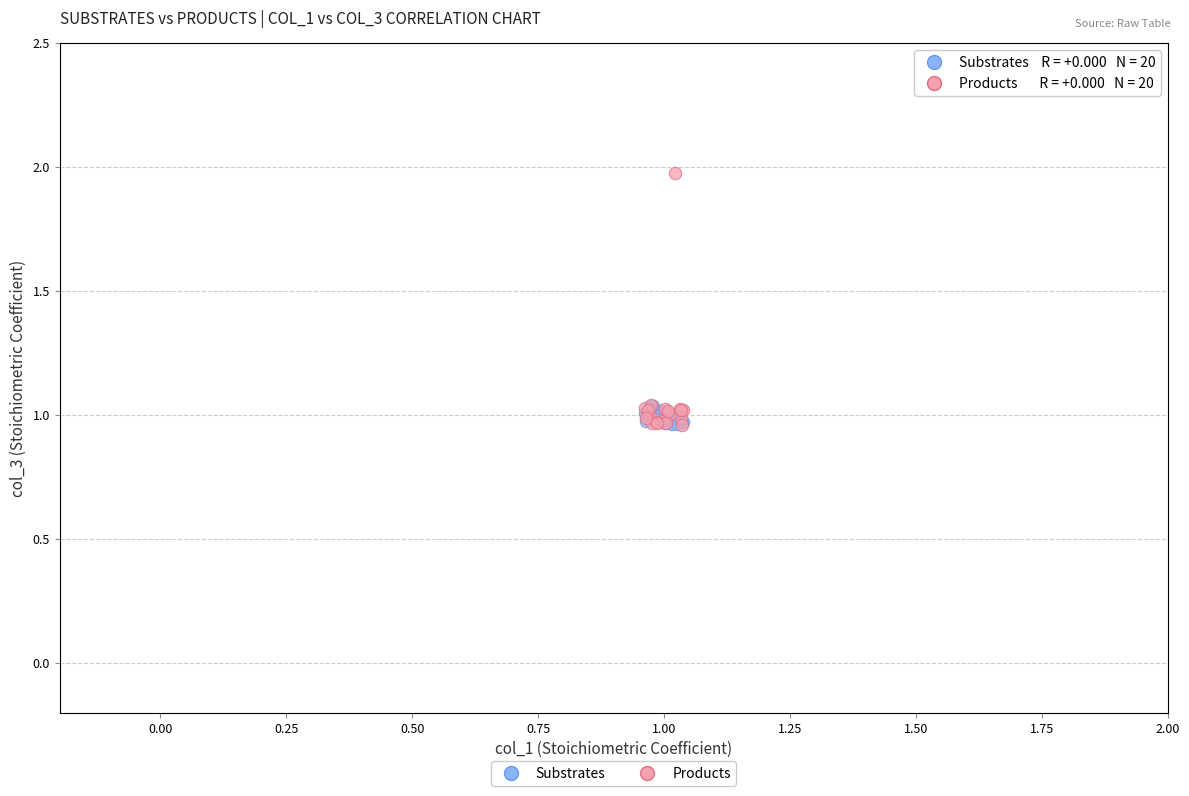

Which series reaches the maximum Y coordinate?

Products